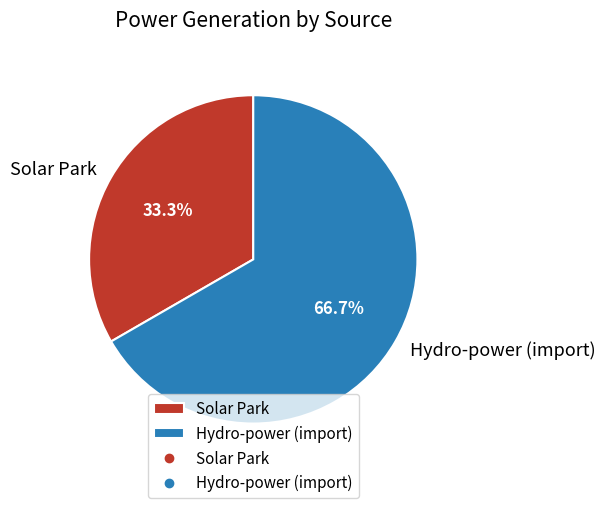

Count the number of slices in the pie.

2